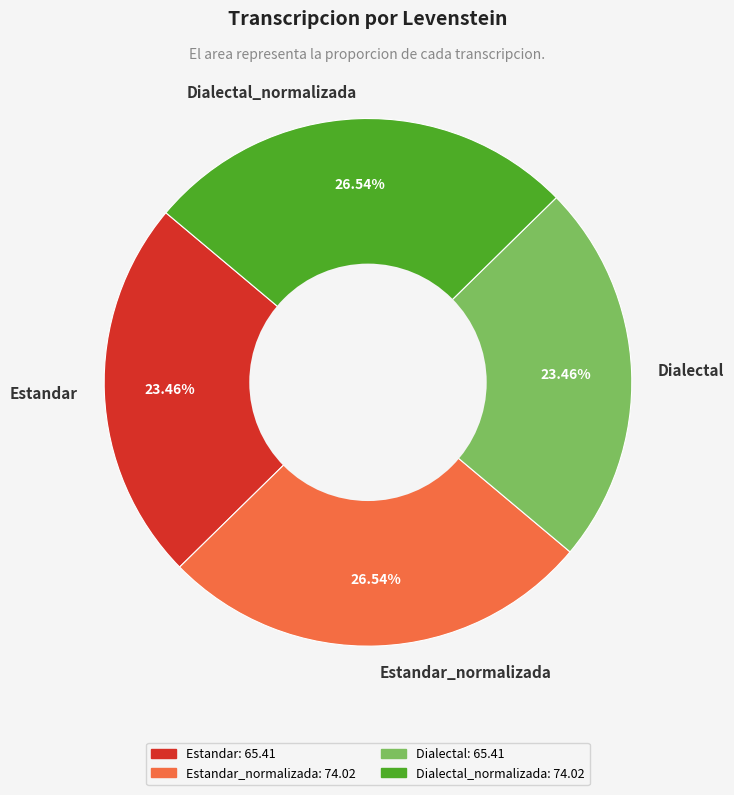

To the nearest percent, what is the average slice percentage?

25%